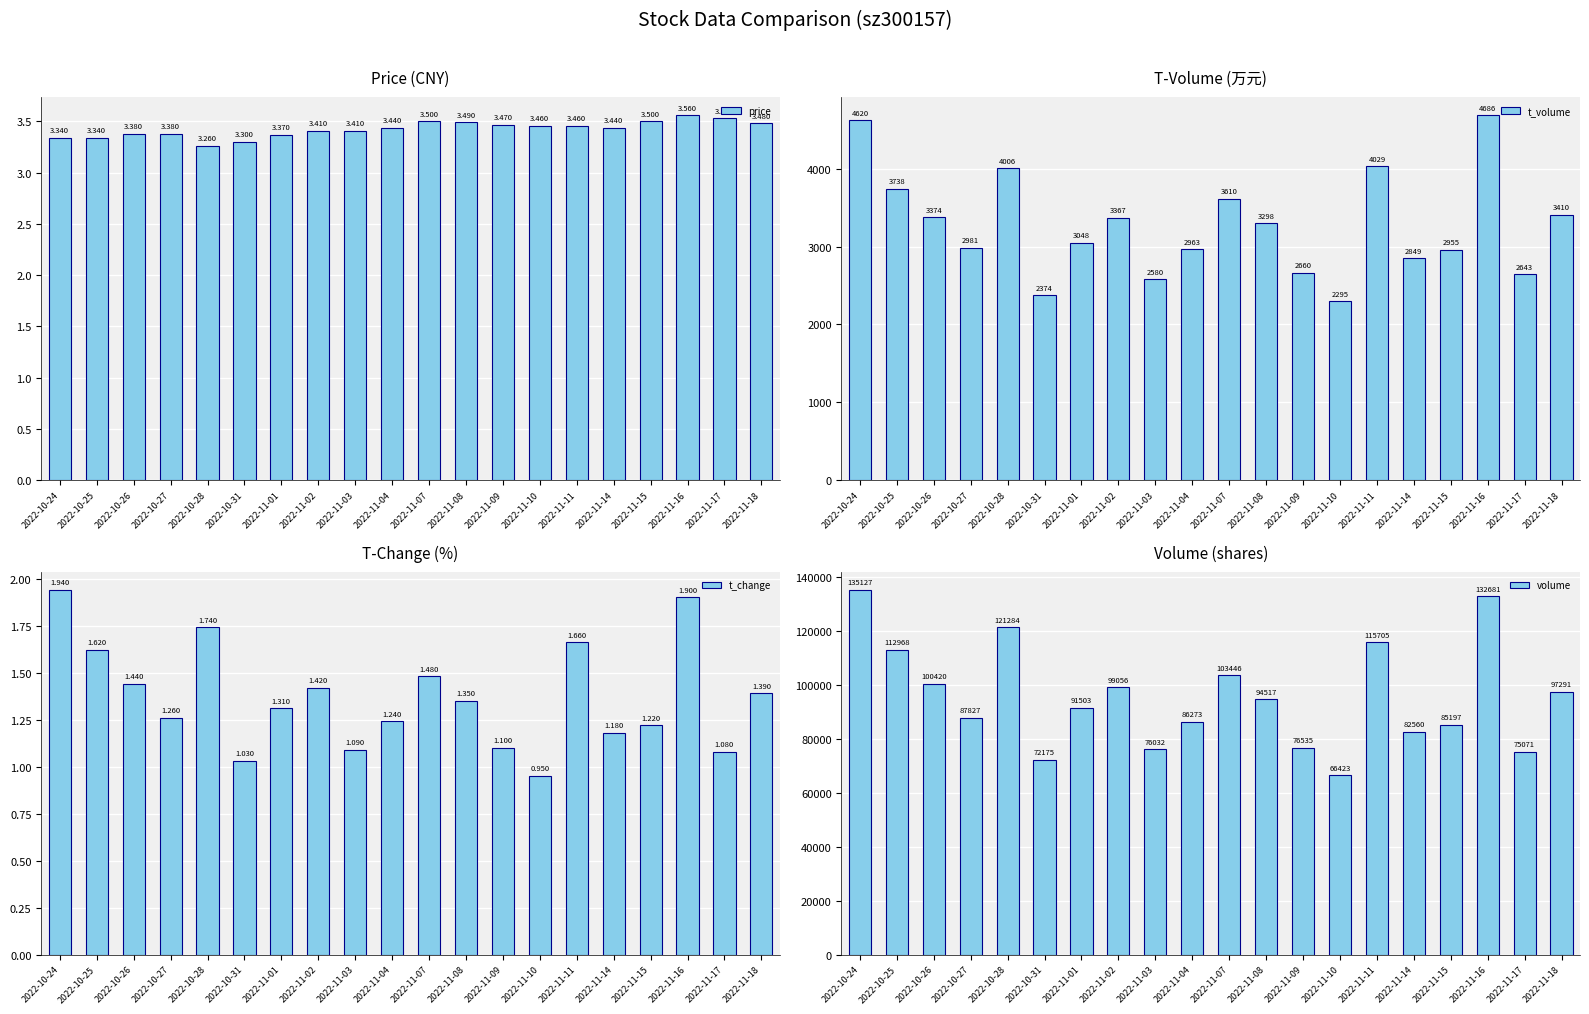

Reading left to right, what are all the values shown in this chart?

price: 2022-10-24=3.3	2022-10-25=3.3	2022-10-26=3.4	2022-10-27=3.4	2022-10-28=3.3	2022-10-31=3.3	2022-11-01=3.4	2022-11-02=3.4	2022-11-03=3.4	2022-11-04=3.4	2022-11-07=3.5	2022-11-08=3.5	2022-11-09=3.5	2022-11-10=3.5	2022-11-11=3.5	2022-11-14=3.4	2022-11-15=3.5	2022-11-16=3.6	2022-11-17=3.5	2022-11-18=3.5
t_volume: 2022-10-24=4620.0	2022-10-25=3738.0	2022-10-26=3374.0	2022-10-27=2981.0	2022-10-28=4006.0	2022-10-31=2374.0	2022-11-01=3048.0	2022-11-02=3367.0	2022-11-03=2580.0	2022-11-04=2963.0	2022-11-07=3610.0	2022-11-08=3298.0	2022-11-09=2660.0	2022-11-10=2295.0	2022-11-11=4029.0	2022-11-14=2849.0	2022-11-15=2955.0	2022-11-16=4686.0	2022-11-17=2643.0	2022-11-18=3410.0
t_change: 2022-10-24=1.9	2022-10-25=1.6	2022-10-26=1.4	2022-10-27=1.3	2022-10-28=1.7	2022-10-31=1.0	2022-11-01=1.3	2022-11-02=1.4	2022-11-03=1.1	2022-11-04=1.2	2022-11-07=1.5	2022-11-08=1.4	2022-11-09=1.1	2022-11-10=0.9	2022-11-11=1.7	2022-11-14=1.2	2022-11-15=1.2	2022-11-16=1.9	2022-11-17=1.1	2022-11-18=1.4
volume: 2022-10-24=135127.0	2022-10-25=112968.0	2022-10-26=100420.0	2022-10-27=87827.0	2022-10-28=121284.0	2022-10-31=72175.0	2022-11-01=91503.0	2022-11-02=99056.0	2022-11-03=76032.0	2022-11-04=86273.0	2022-11-07=103446.0	2022-11-08=94517.0	2022-11-09=76535.0	2022-11-10=66423.0	2022-11-11=115705.0	2022-11-14=82560.0	2022-11-15=85197.0	2022-11-16=132681.0	2022-11-17=75071.0	2022-11-18=97291.0